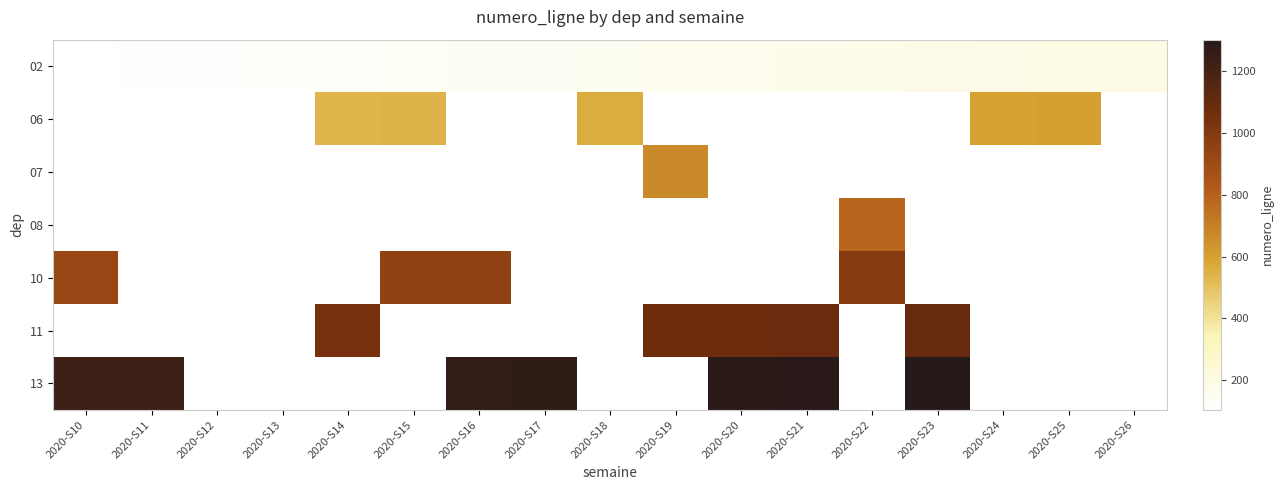

What is the sum of all 02 values?

2567.0